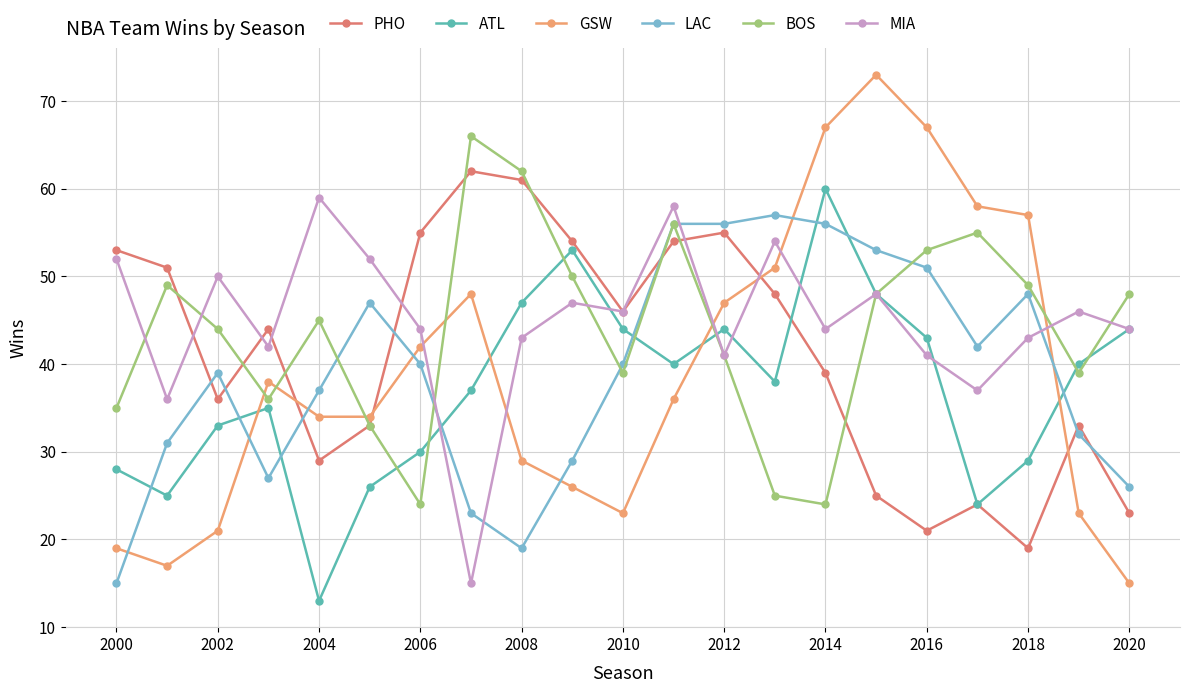

True or false: PHO and LAC intersect in this chart.

True